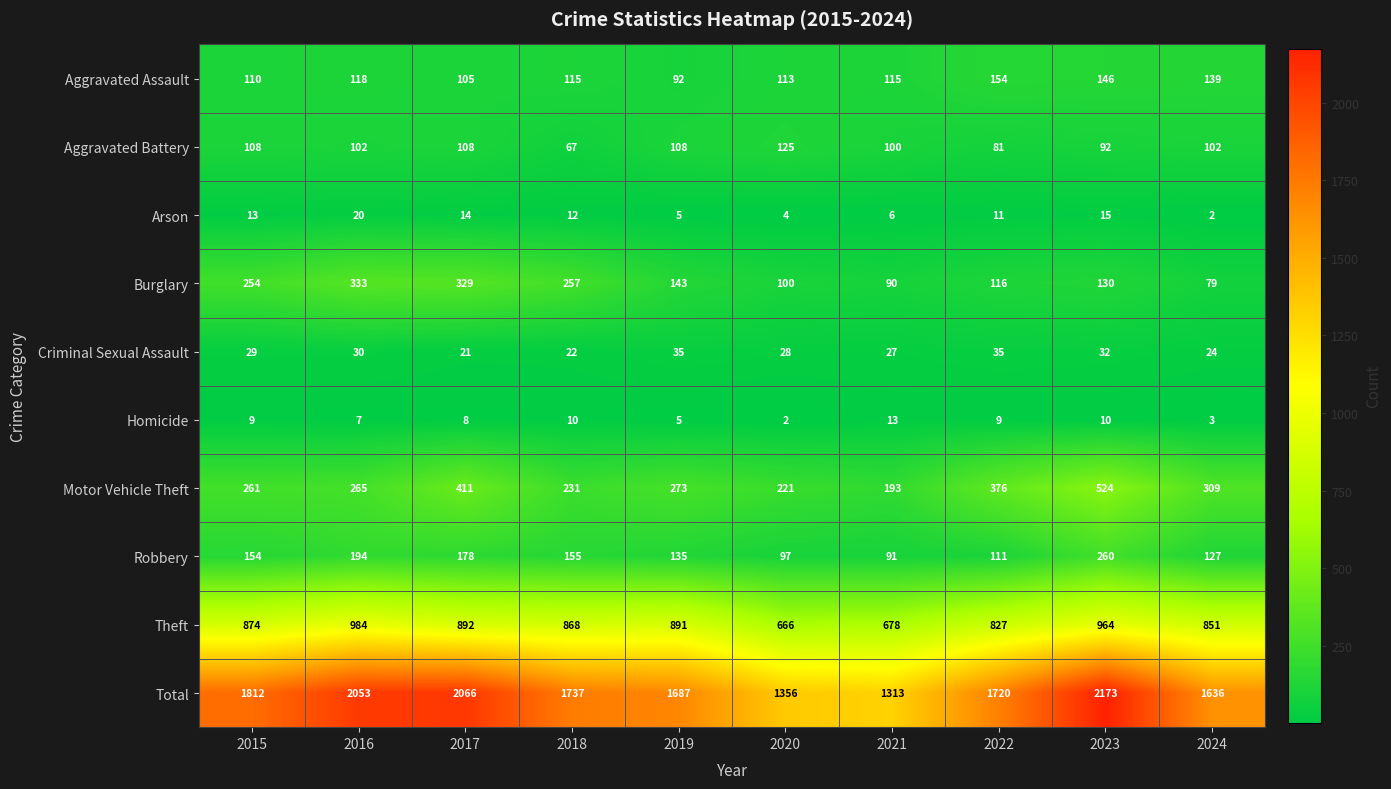

What is the total value across all series at 2019?

3374